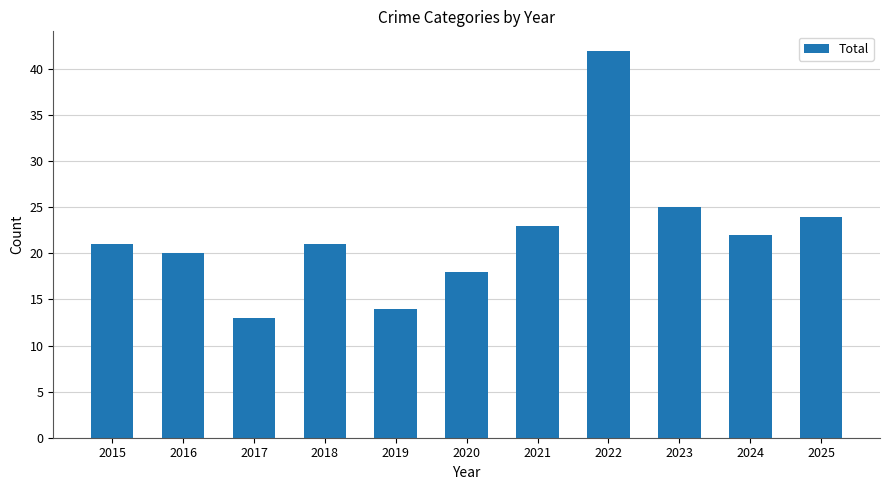

What is the sum of all values?

243